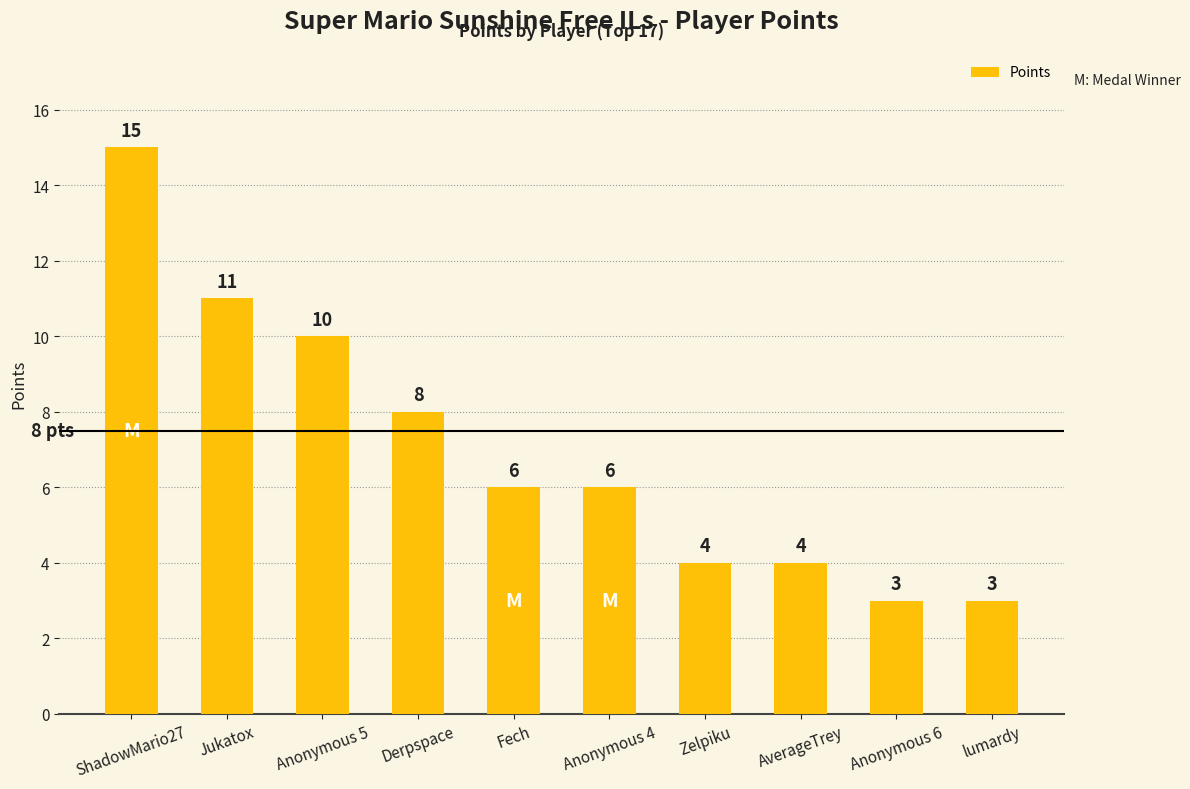

What is the change in value from ShadowMario27 to Anonymous 6?

-12